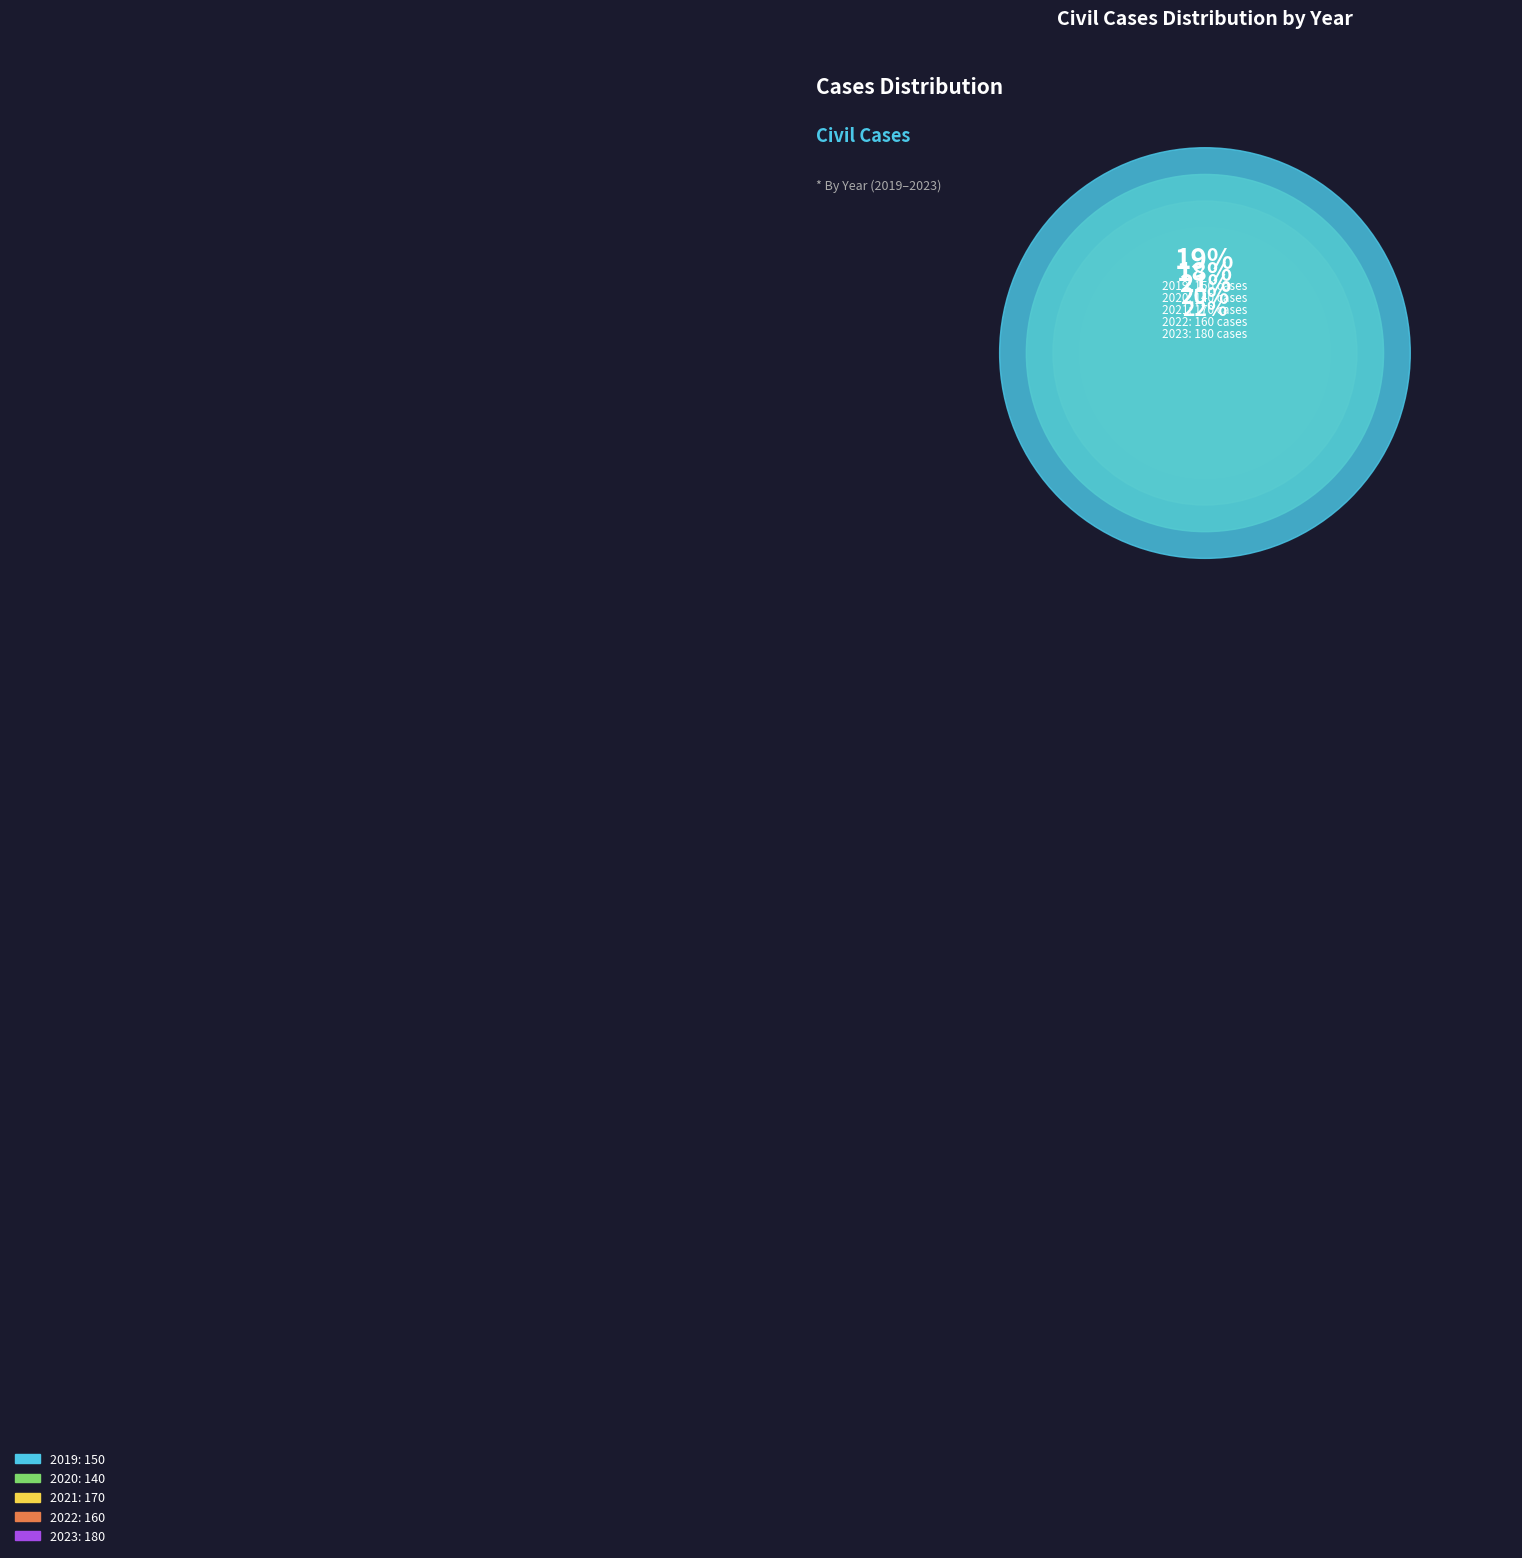

Is the sum of 2019 and 2021 greater than half?

No